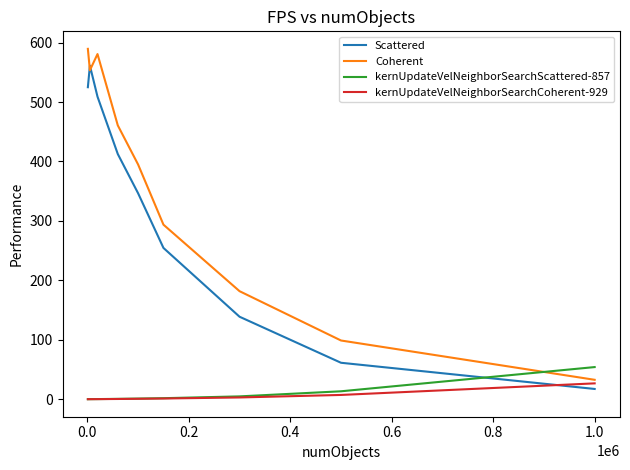

Which series has the largest total across all categories?

Coherent